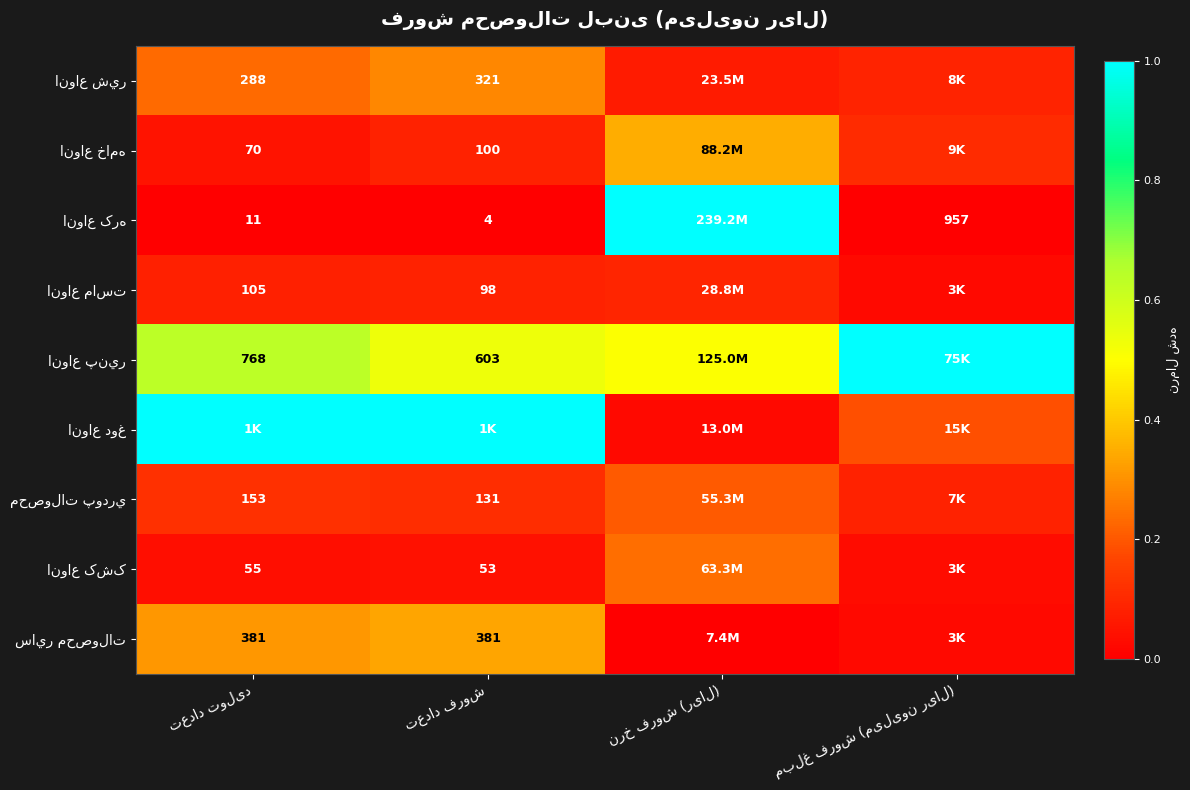

At which category is the sum across all series the highest?

نرخ فروش (ریال)